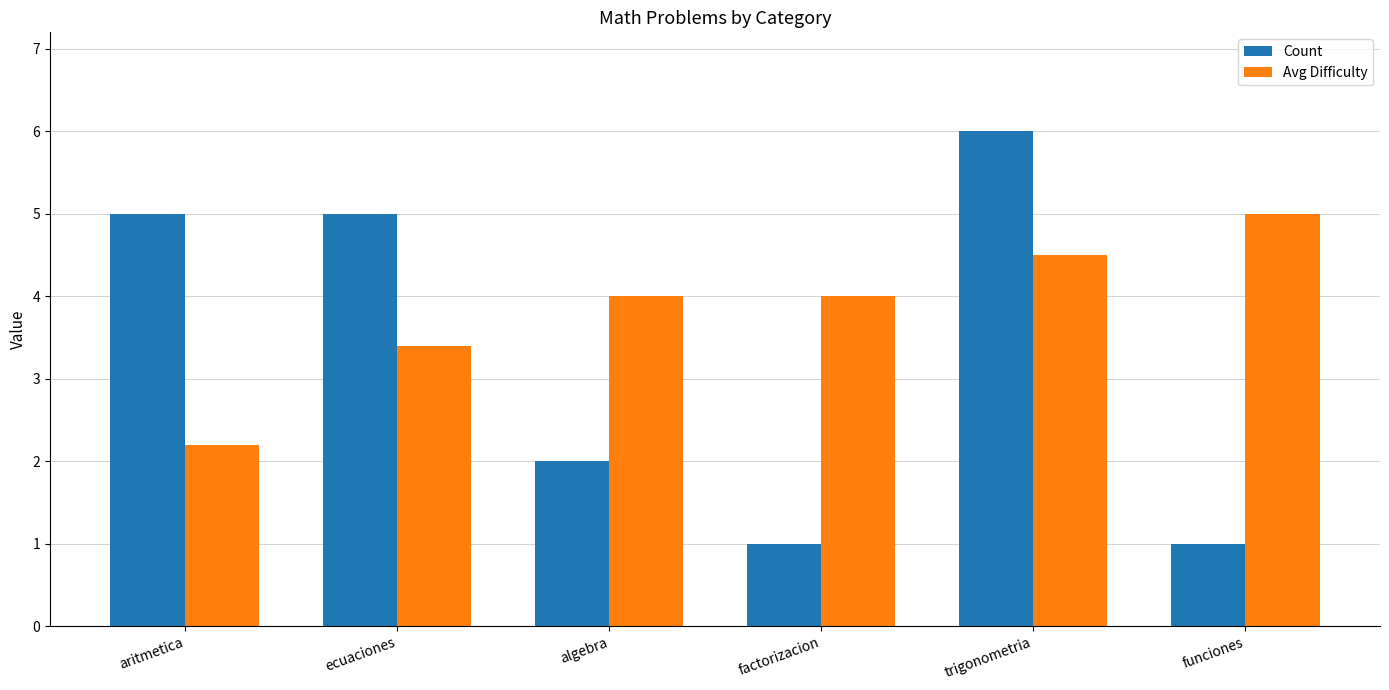

At which category does the chart reach its peak across all series?

trigonometria